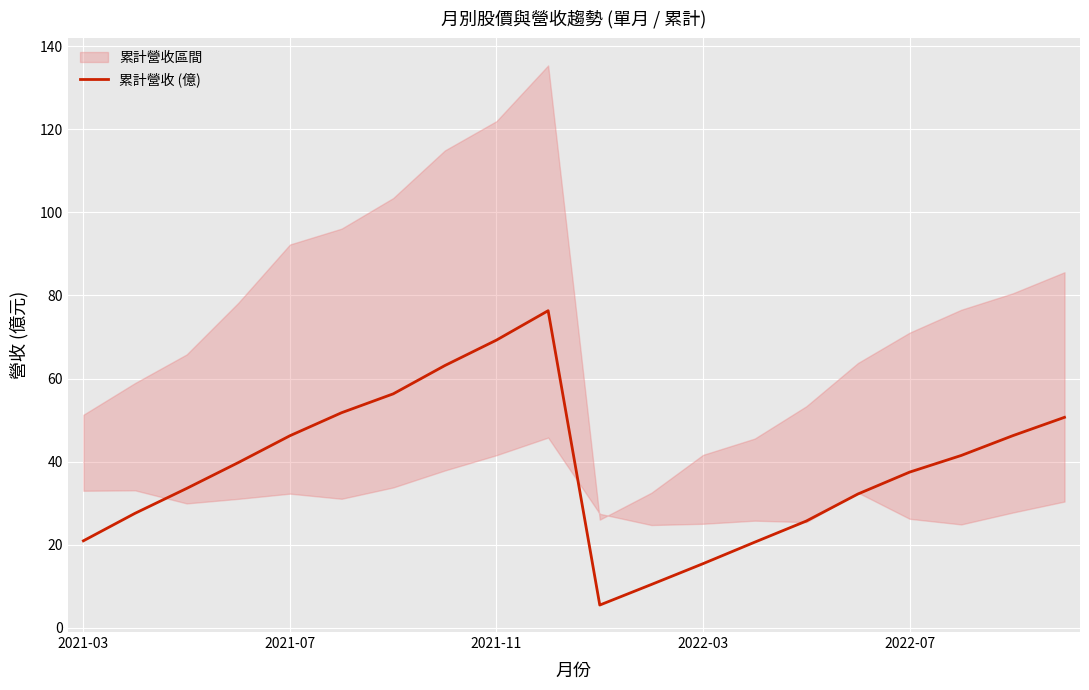

What is the minimum value for 累計營收 (億)?

5.5